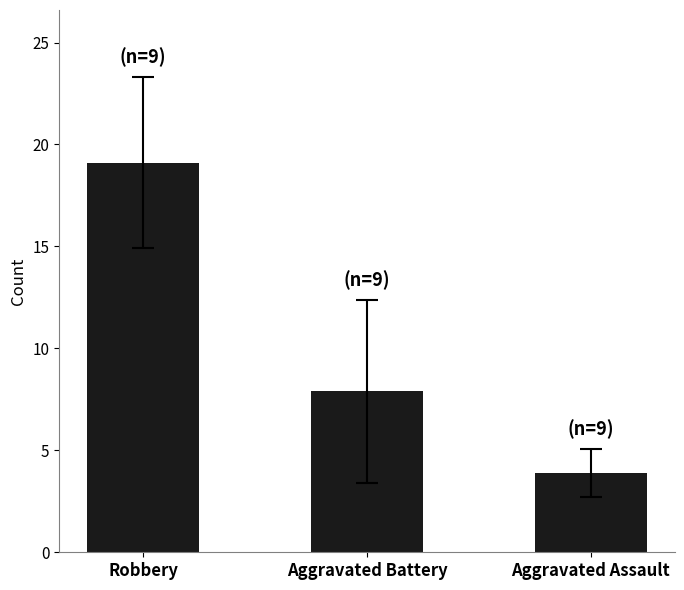

Reading right to left, what are all the values shown in this chart?

3.9	7.9	19.1